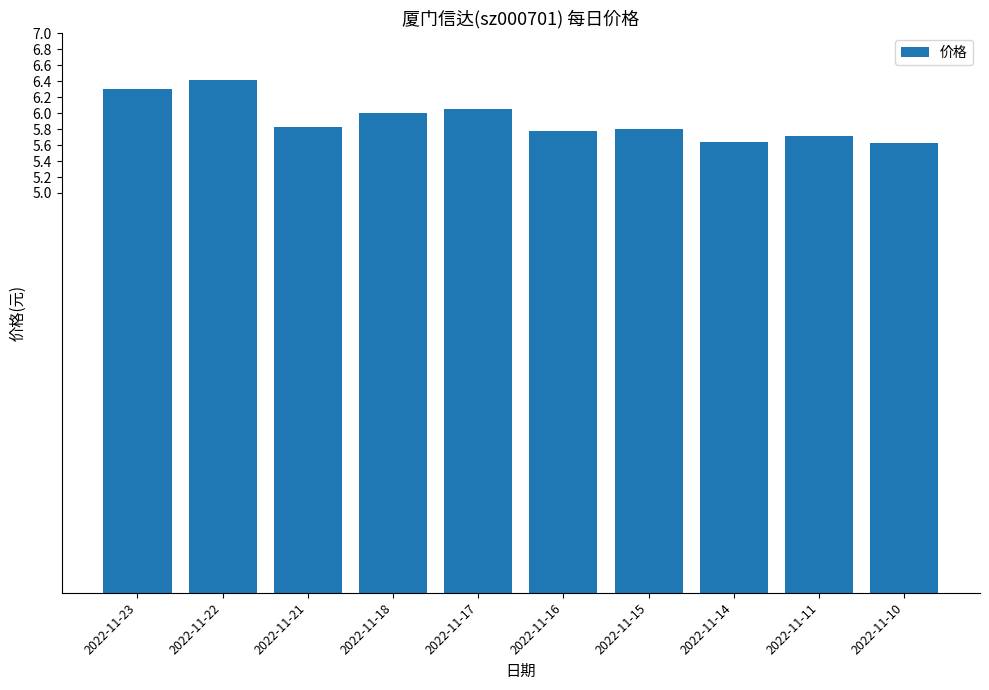

True or false: the data shows 2.7 at 2022-11-18.

False